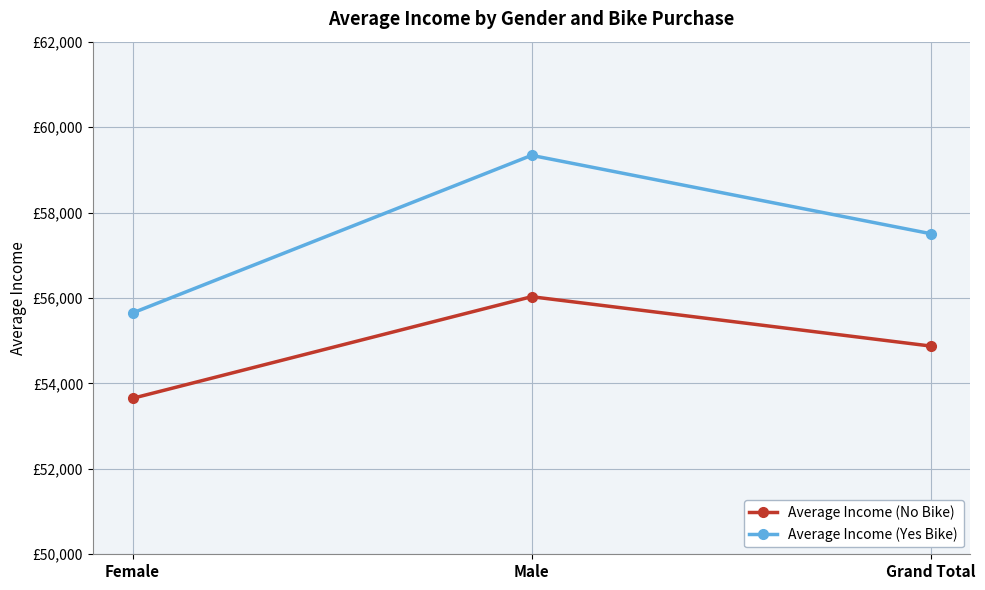

What position from the left is Female?

1